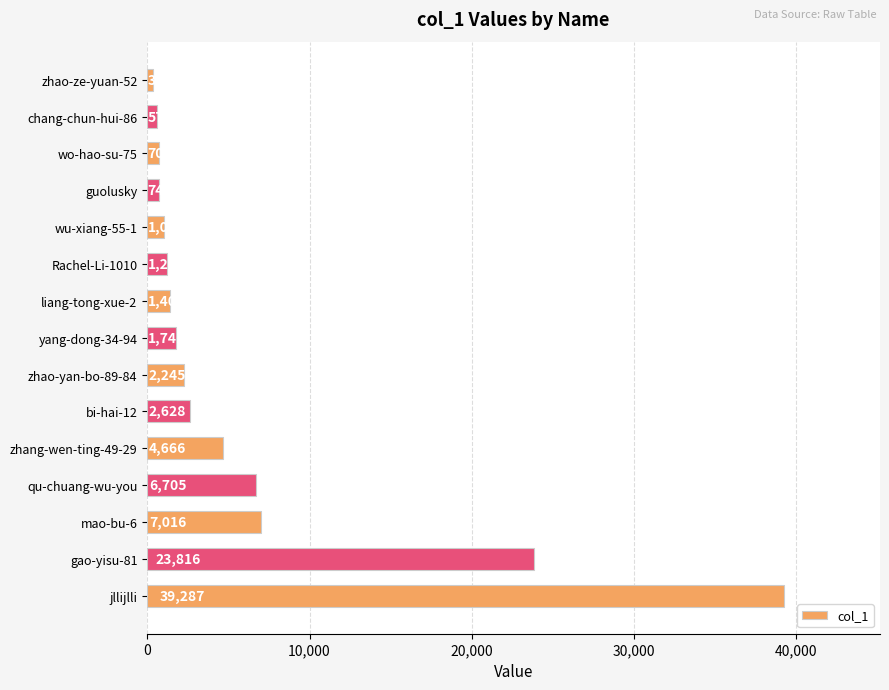

Does the chart contain any negative values?

No